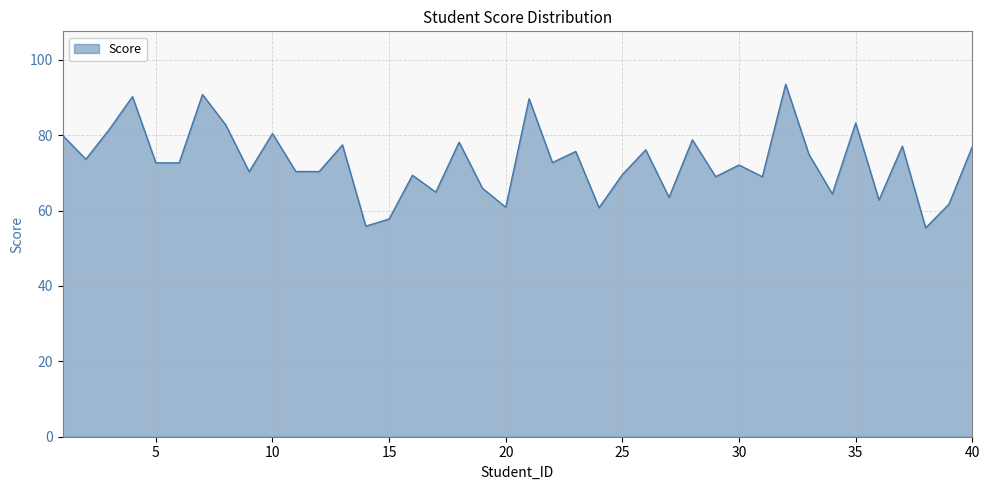

What is the difference between the maximum and minimum values?

38.1